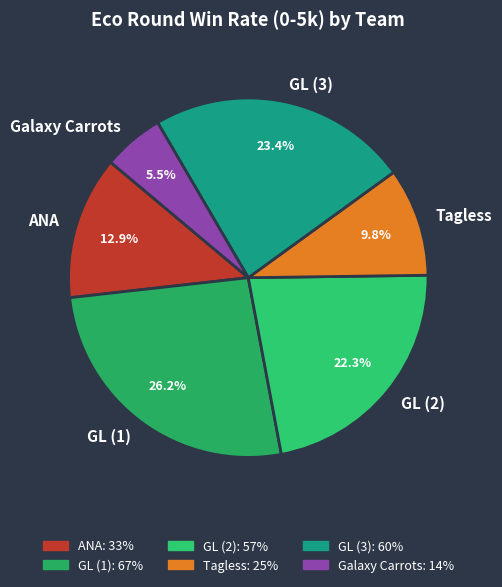

Is there a majority slice in this chart?

No